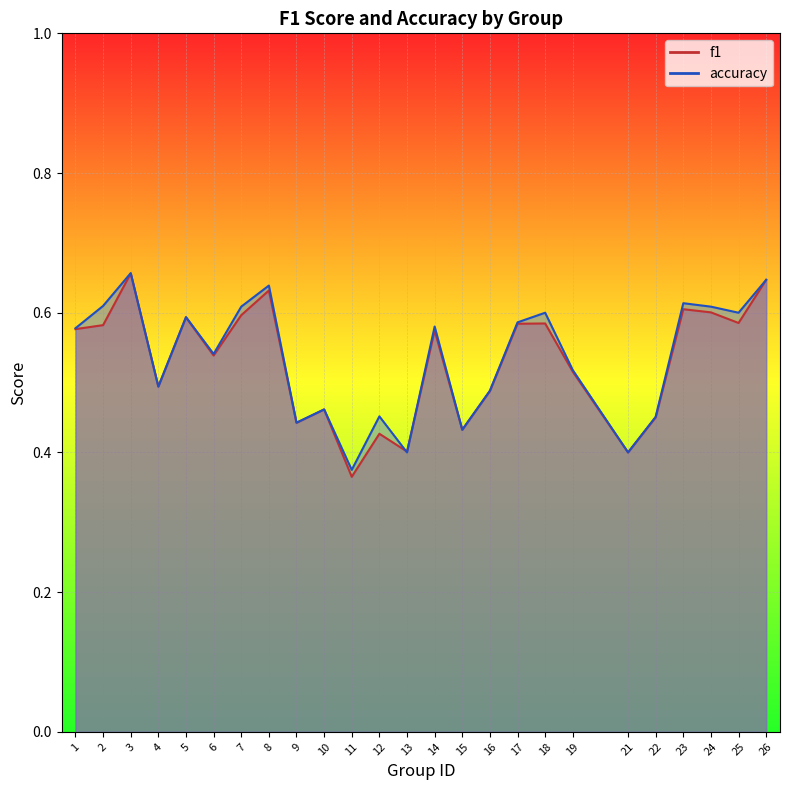

In accuracy, how many points are lower than both neighbors (excluding endpoints)?

8